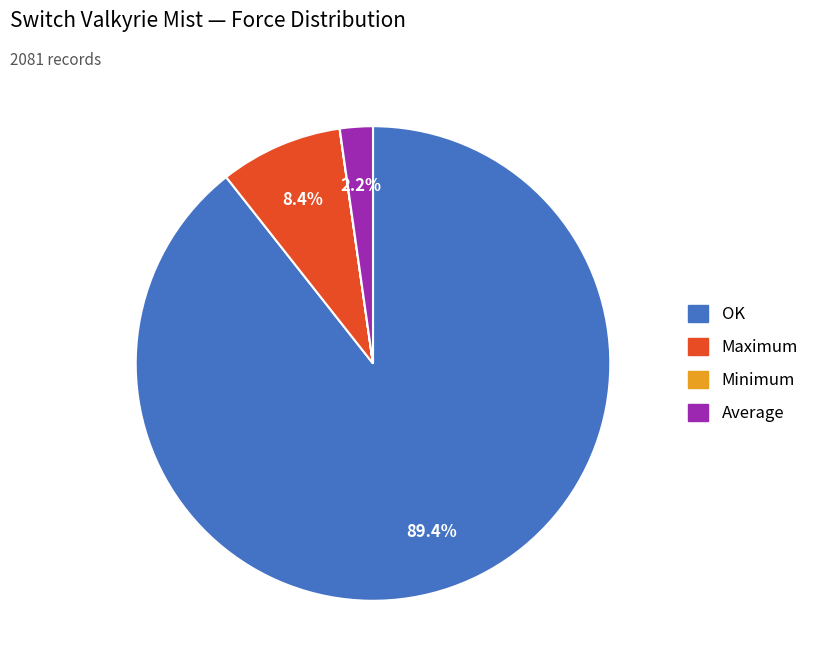

Which slice is the largest?

OK